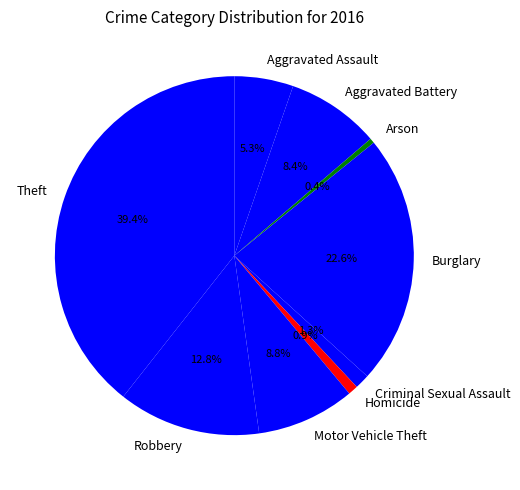

How many slices are in this pie chart?

9